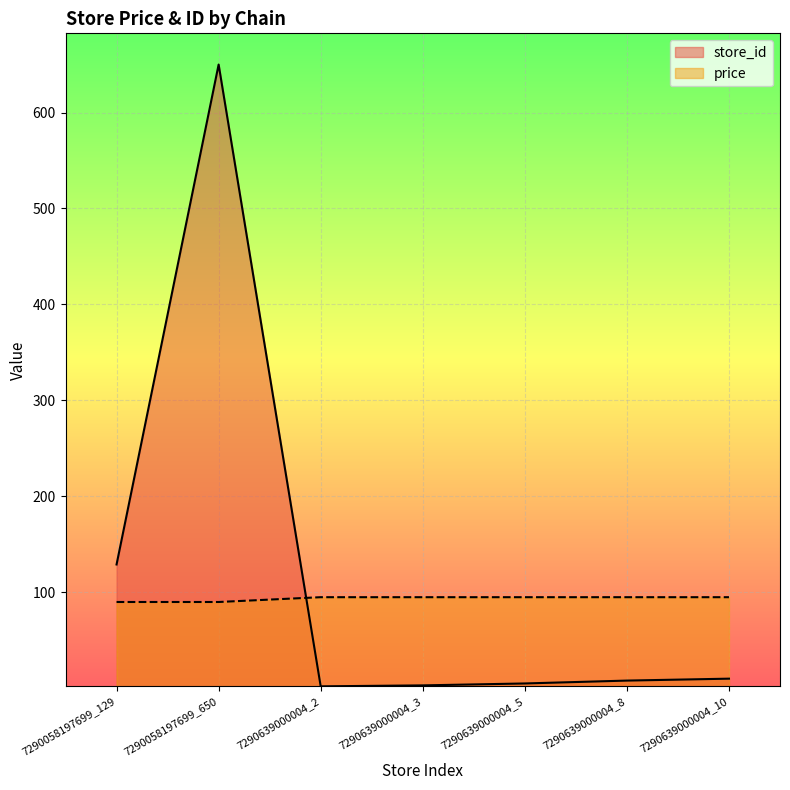

Between 7290058197699_129 and 7290639000004_8, which series saw the biggest shift?

store_id